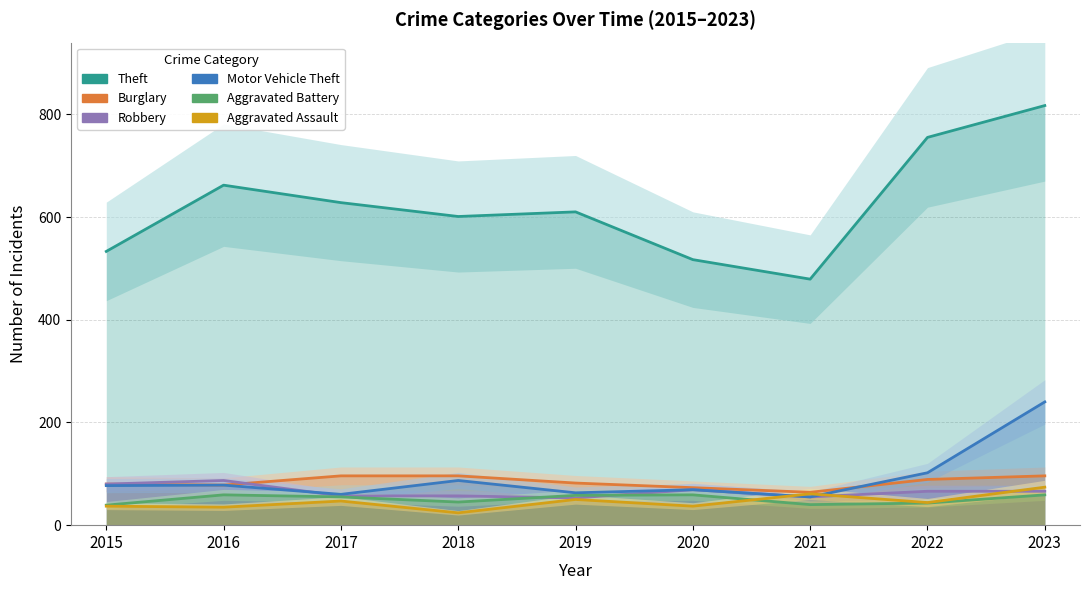

Is it true that Motor Vehicle Theft equals 144 at 2018?

False